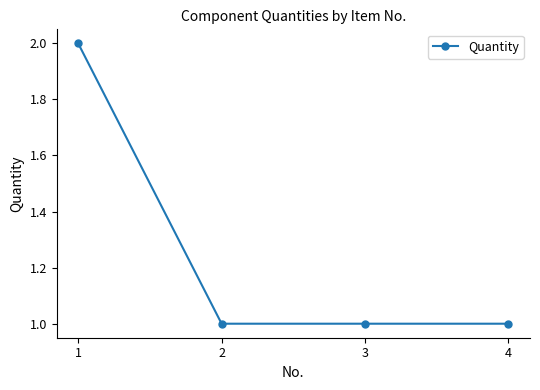

Reading left to right, what are all the values shown in this chart?

1=2	2=1	3=1	4=1